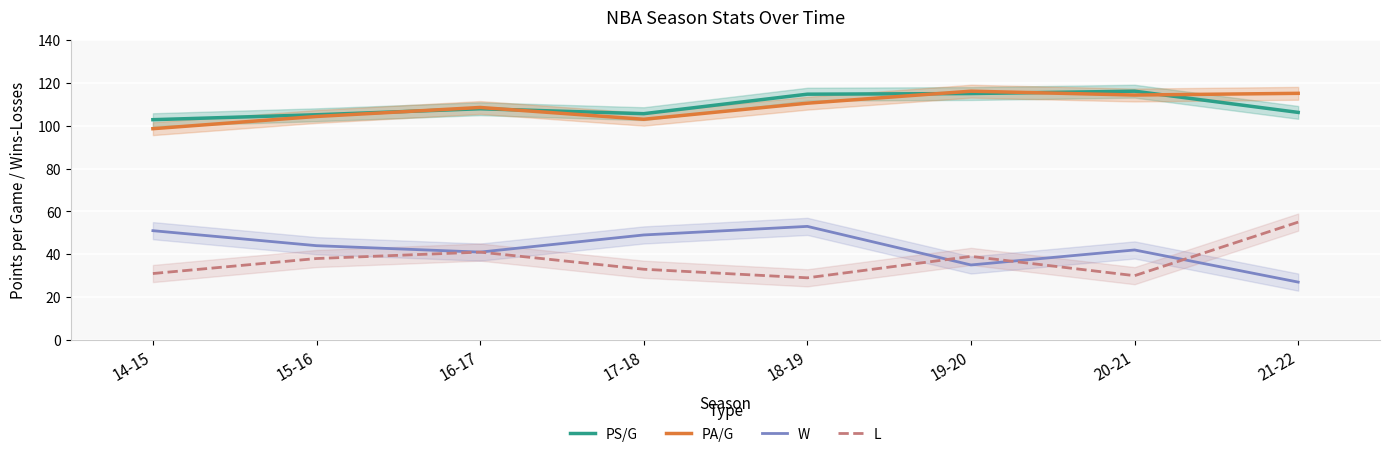

How many data points in PA/G are less than 110?

4